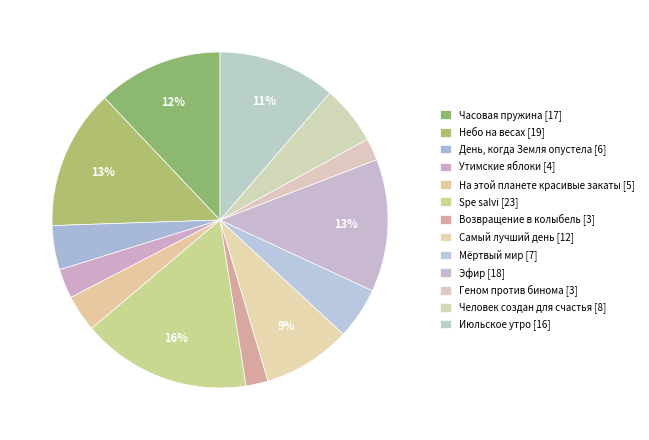

Count the number of slices in the pie.

13